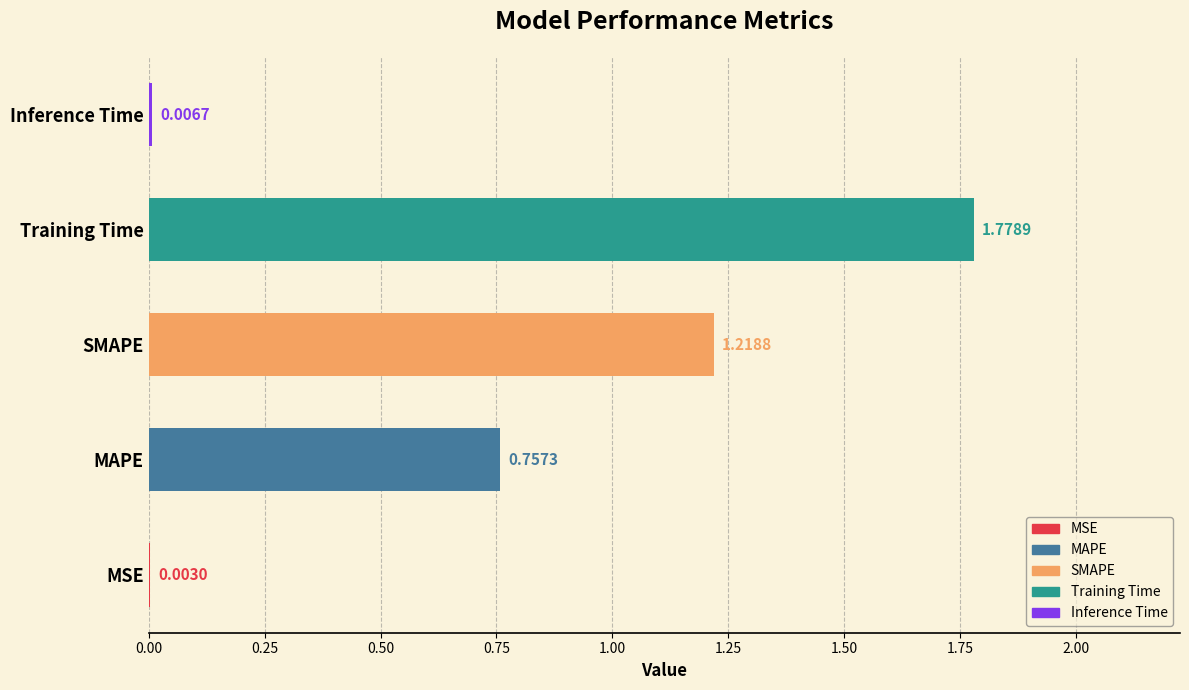

Are the bars horizontal?

Yes